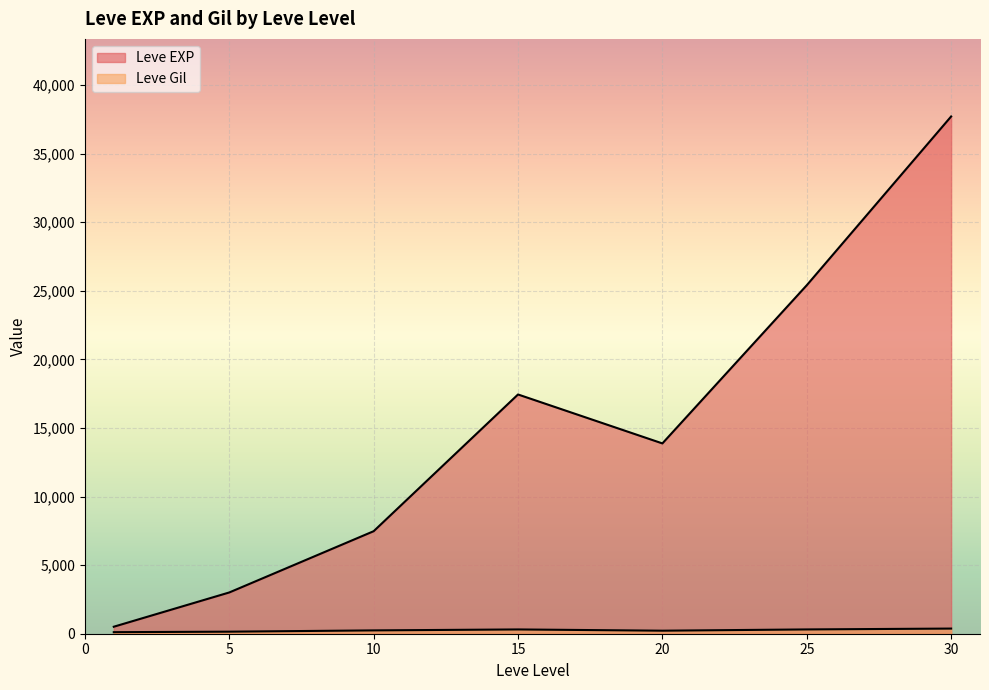

At 10, list the series in order from smallest to largest.

Leve Gil, Leve EXP